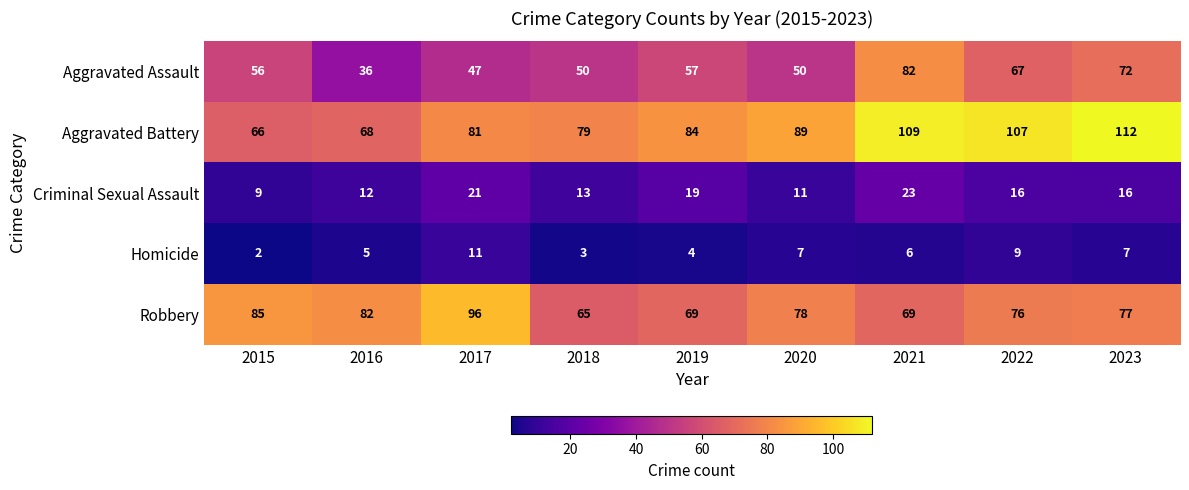

Which series has the largest total across all categories?

Aggravated Battery